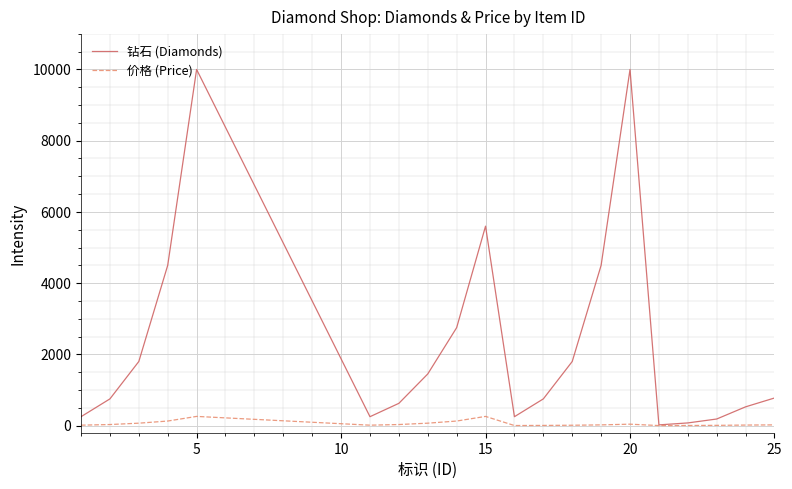

Which series has the widest spread of values?

钻石 (Diamonds)